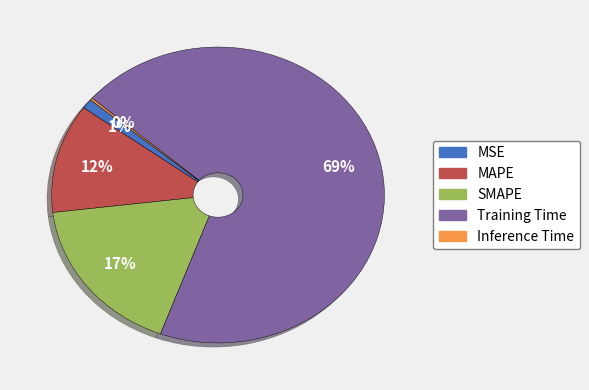

Is there a majority slice in this chart?

Yes